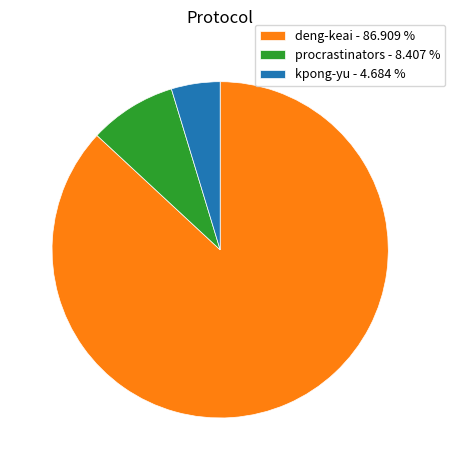

Count the number of slices in the pie.

3